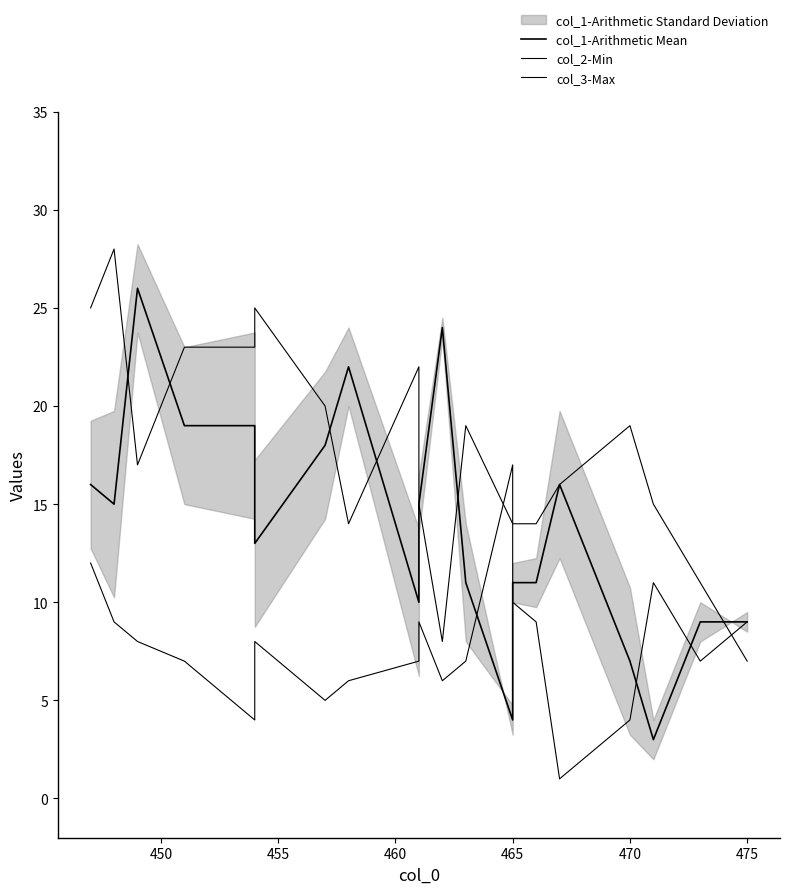

What is the value of the col_1-Arithmetic Mean point at the 13th from the left?

4